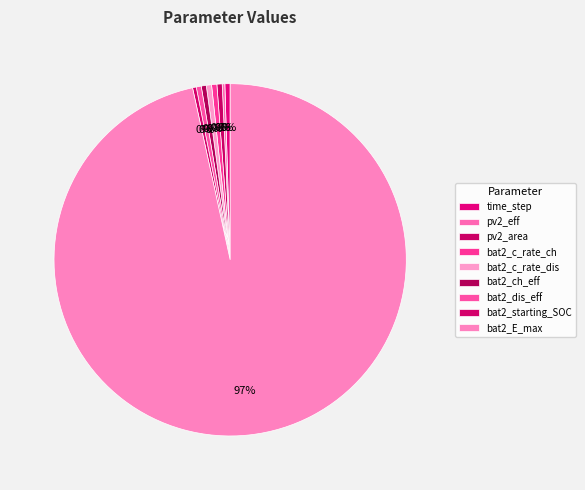

Between pv2_area and bat2_E_max, which is larger?

bat2_E_max